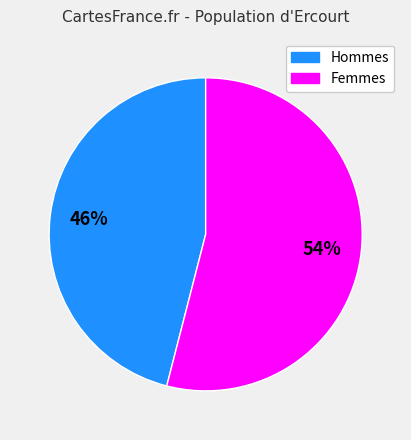

To the nearest percent, what is the combined percentage of Hommes and Femmes?

100%